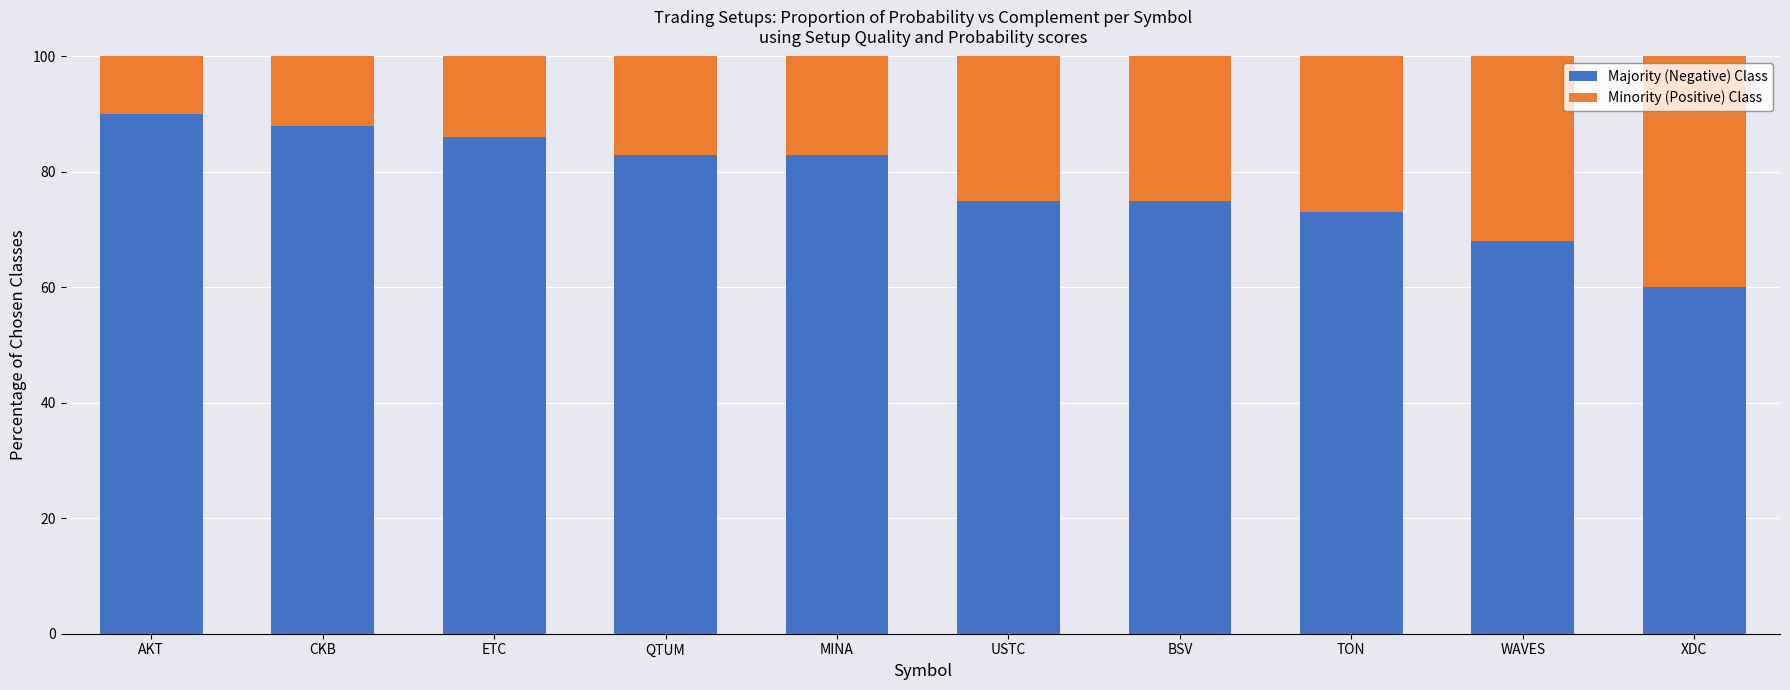

The Majority (Negative) Class series shows 95 at XDC. True or false?

False